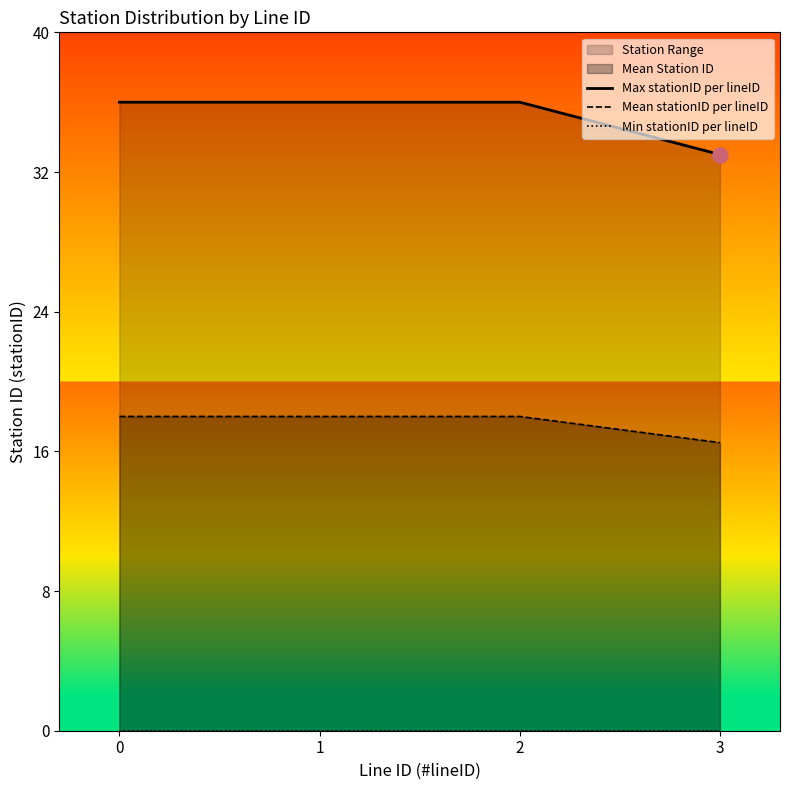

What is the maximum value for Mean stationID per lineID?

18.0